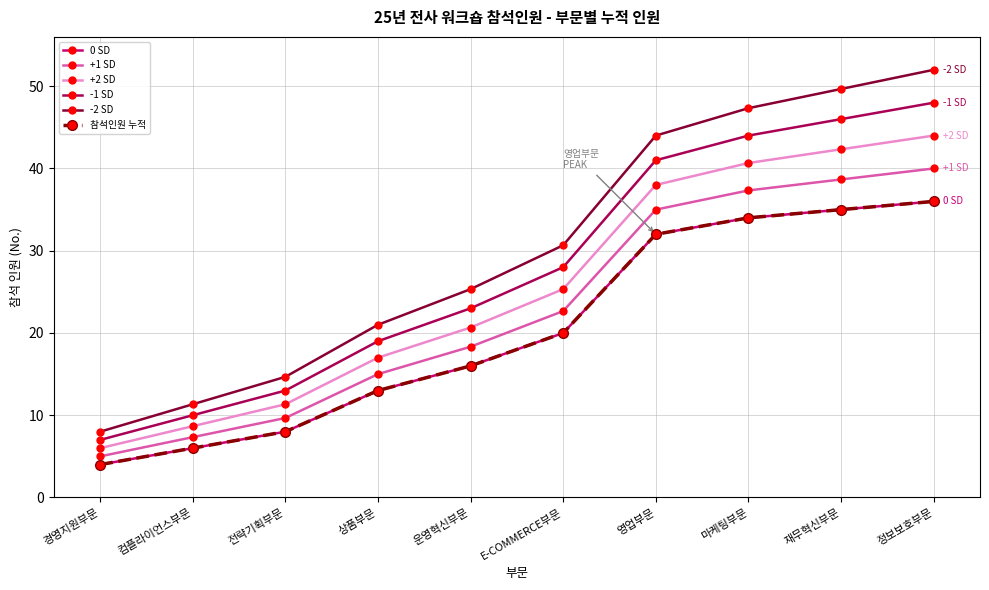

True or false: -1 SD has a value of 13.0 at 전략기획부문.

True